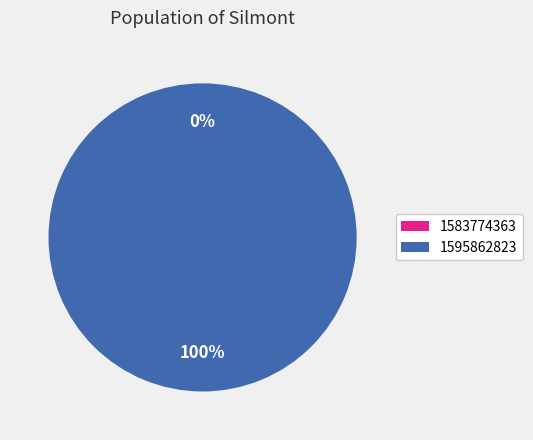

Does 1595862823 represent more than half of the total?

Yes